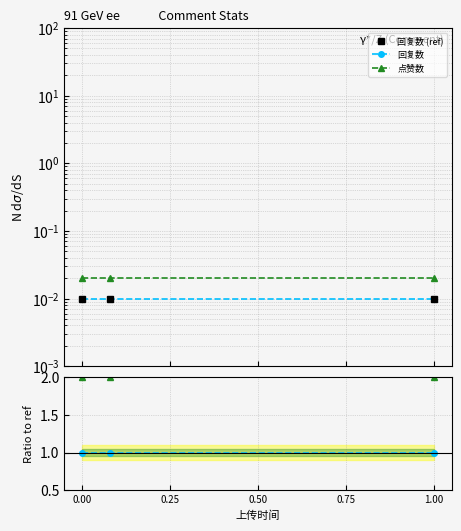

Does the chart have visible grid lines?

Yes